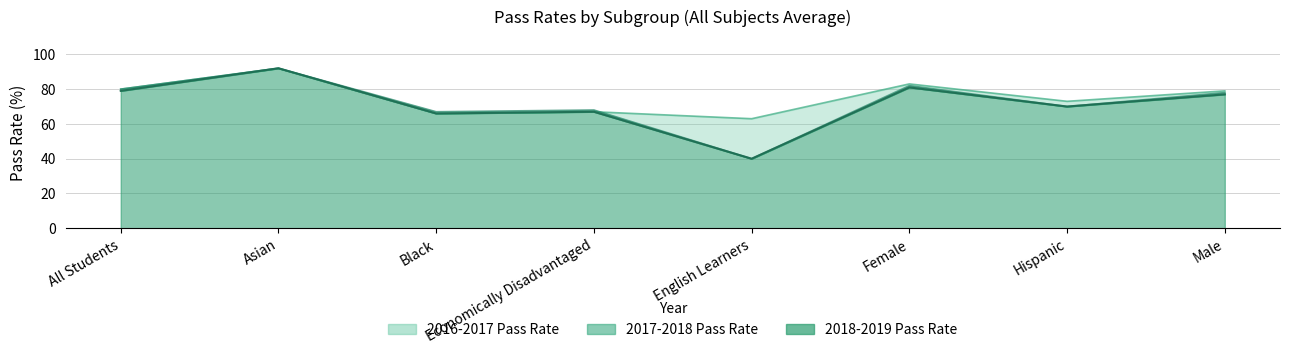

The value of 2018-2019 Pass Rate at English Learners is 65. True or false?

False